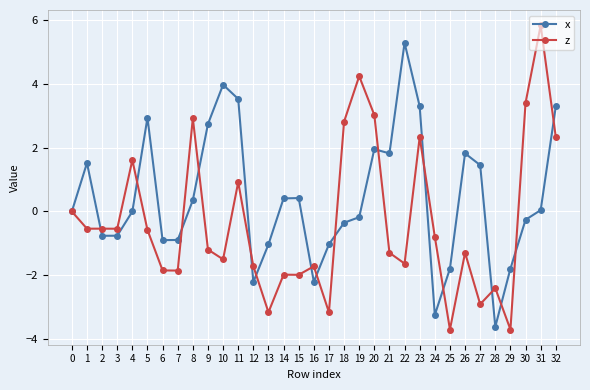

The value of x at 0 is 5.6. True or false?

False